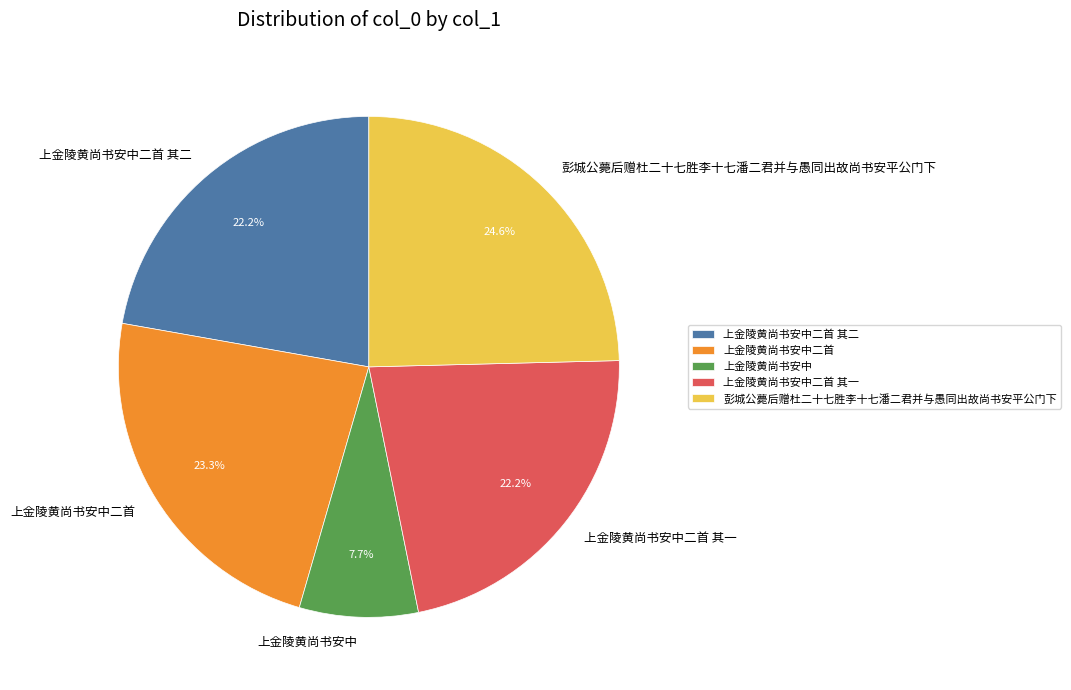

How many segments does this pie chart have?

5